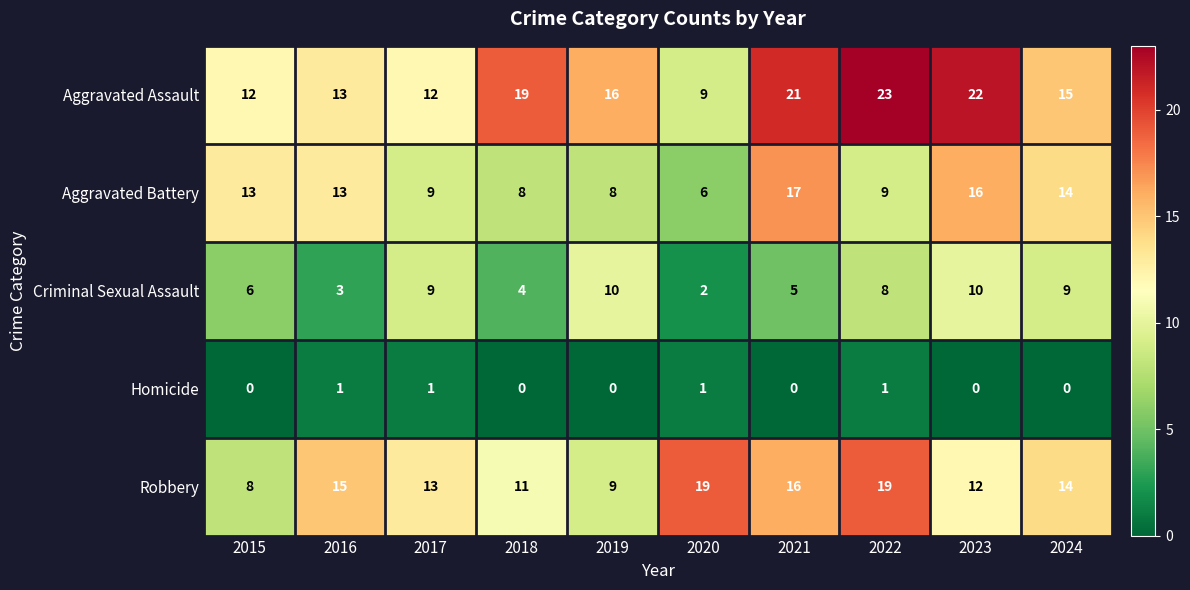

The value of Homicide at 2023 is -1. True or false?

False